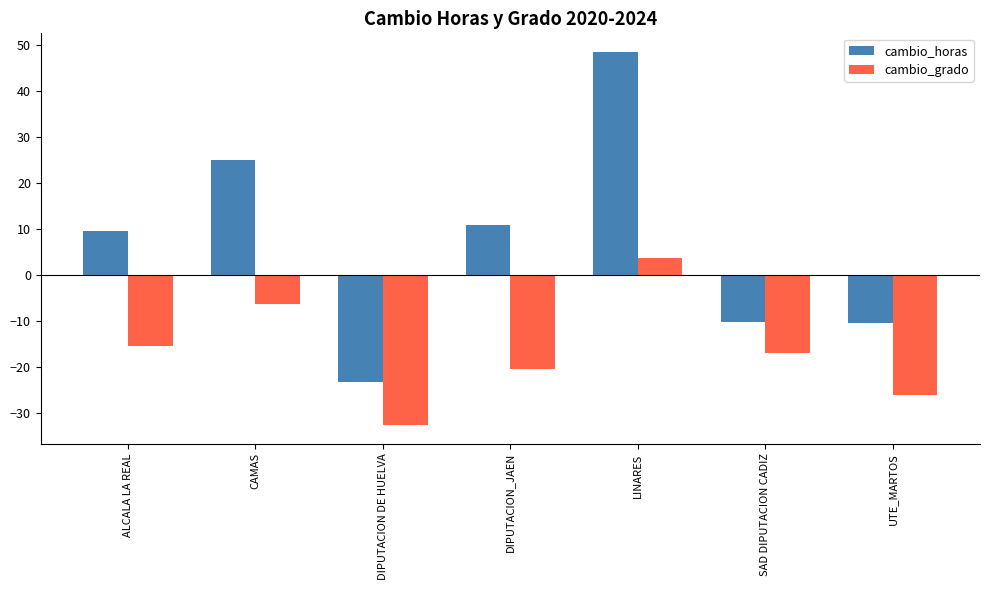

Which series has the widest spread of values?

cambio_horas